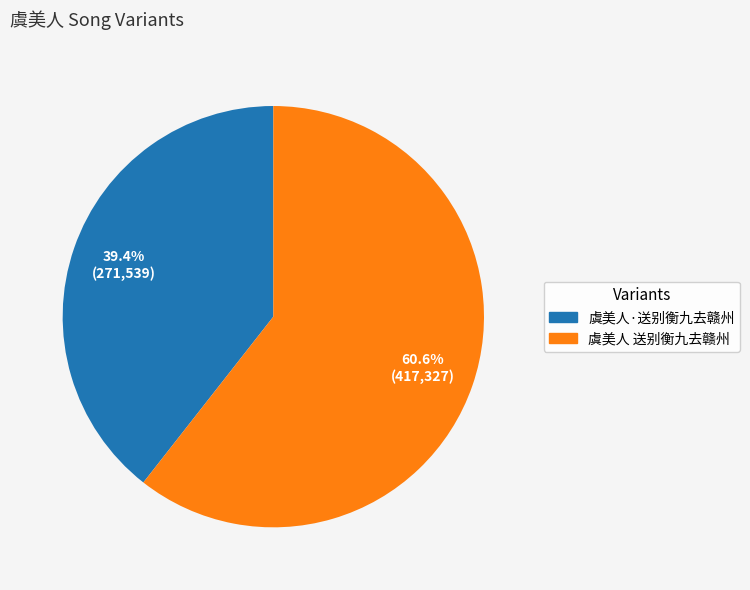

The 虞美人 送别衡九去赣州 slice represents 61% of the pie. True or false?

True